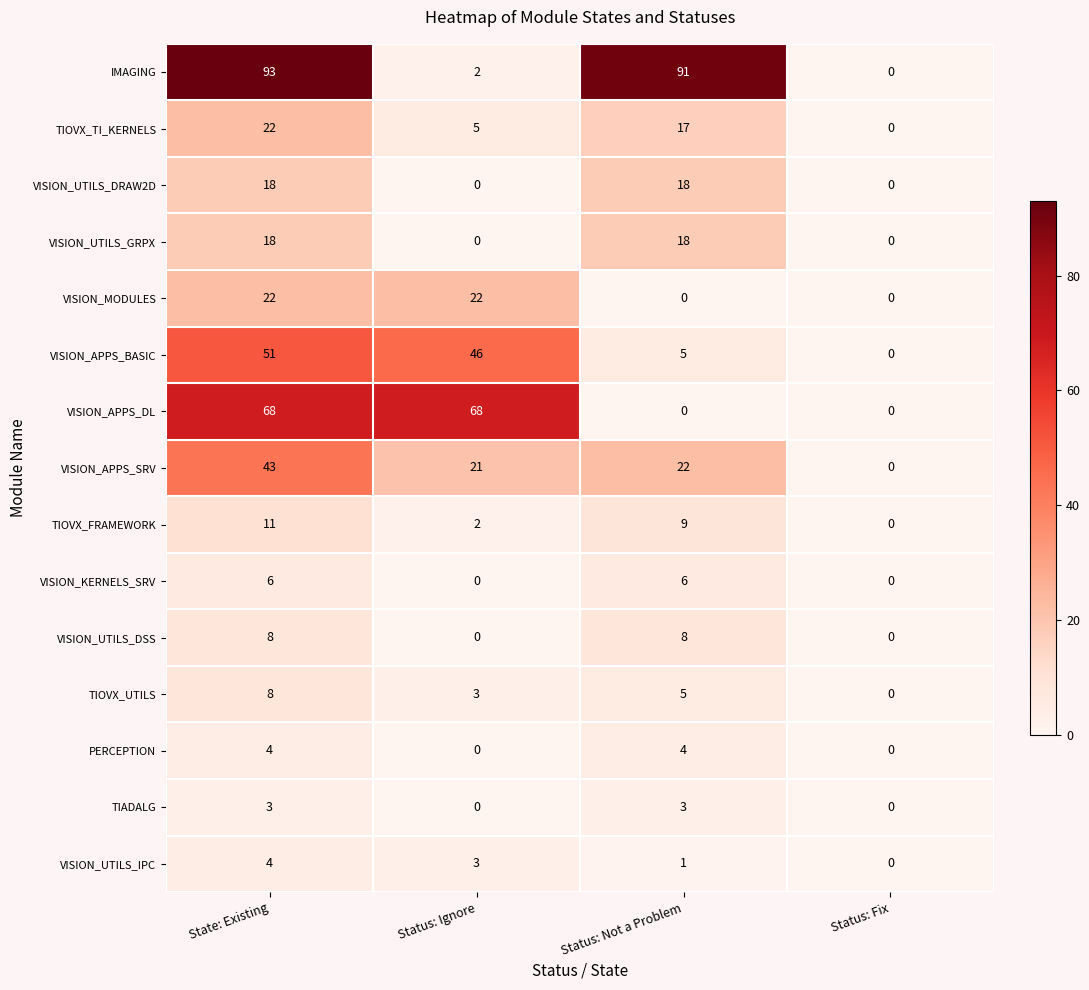

What is the difference between the TIOVX_UTILS values at Status: Not a Problem and Status: Fix?

5